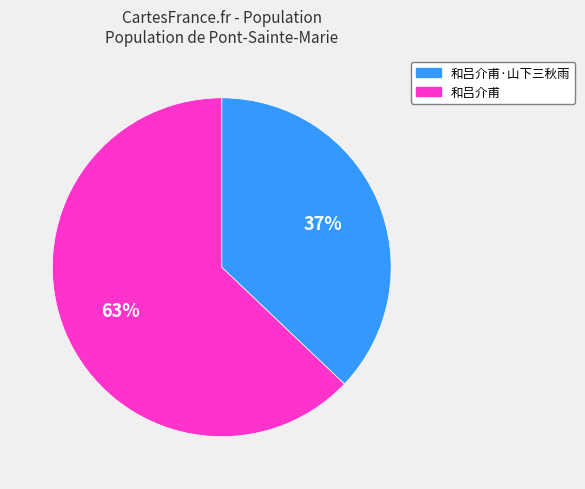

Is it true that 和吕介甫 is 75% of the pie?

False